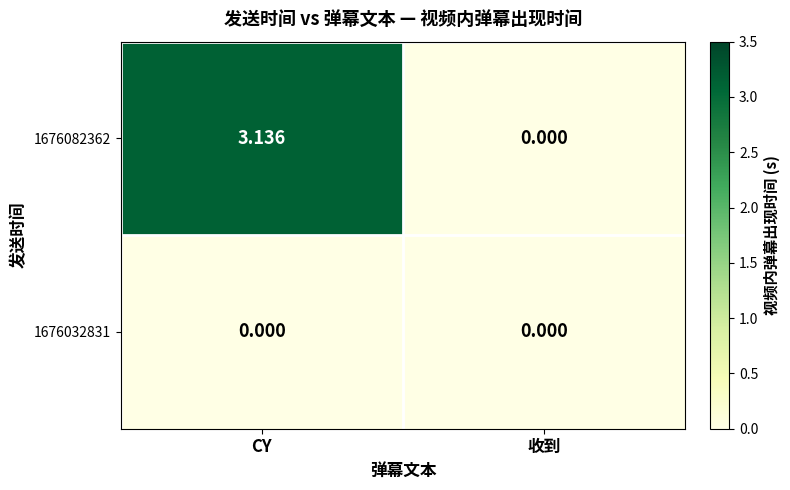

Is the value of 1676032831 at 收到 greater than the value of 1676082362 at CY?

No